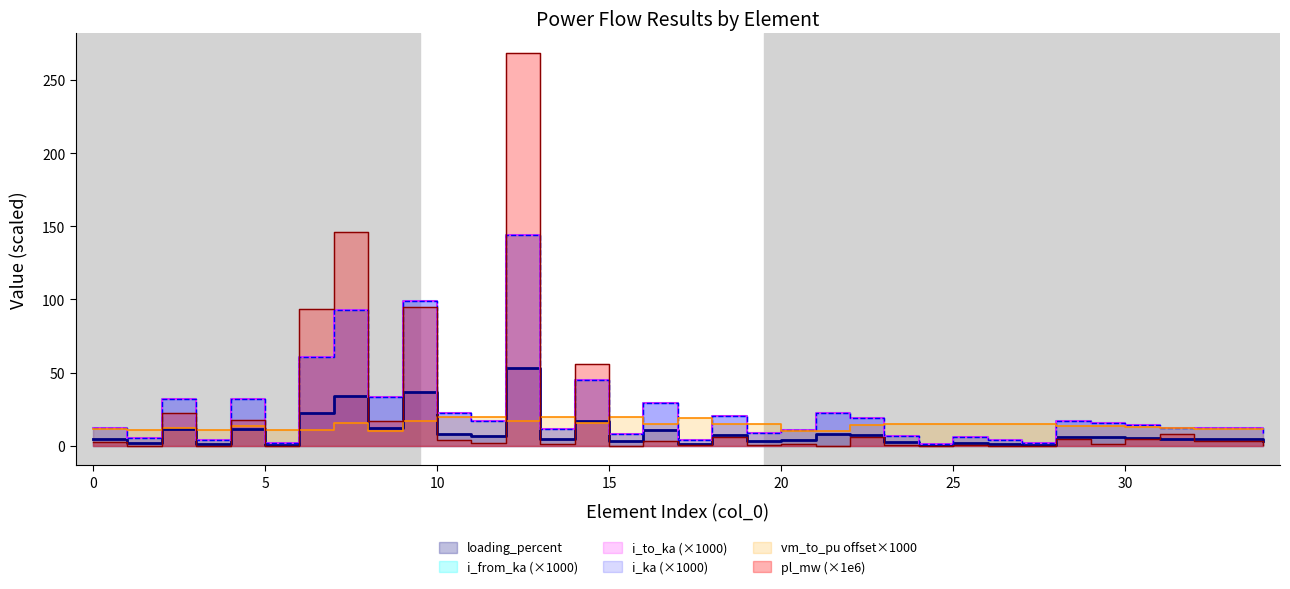

What is the value of the vm_to_pu point at the 2nd from the left?

10.9